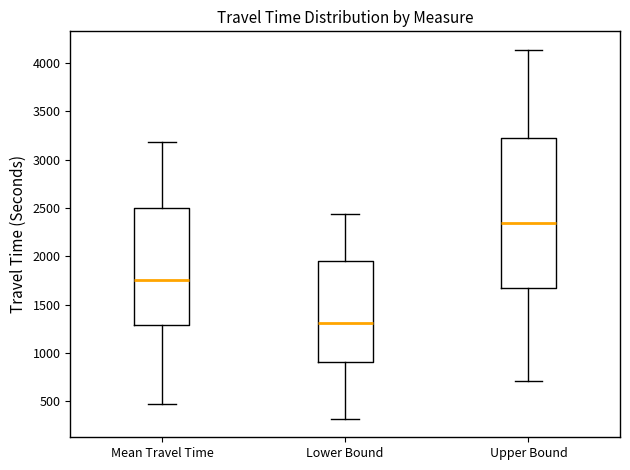

Reading left to right, transcribe this box plot: for each box, give where its median line is, the range the box spans, and where its two whiskers end, as read against the y-axis. The values are not printed on the chart, so give them approximately, as read against the axis.

Mean Travel Time: median 1750, box 1300 to 2500, whiskers 500 to 3200
Lower Bound: median 1300, box 900 to 1950, whiskers 300 to 2450
Upper Bound: median 2350, box 1700 to 3200, whiskers 700 to 4150